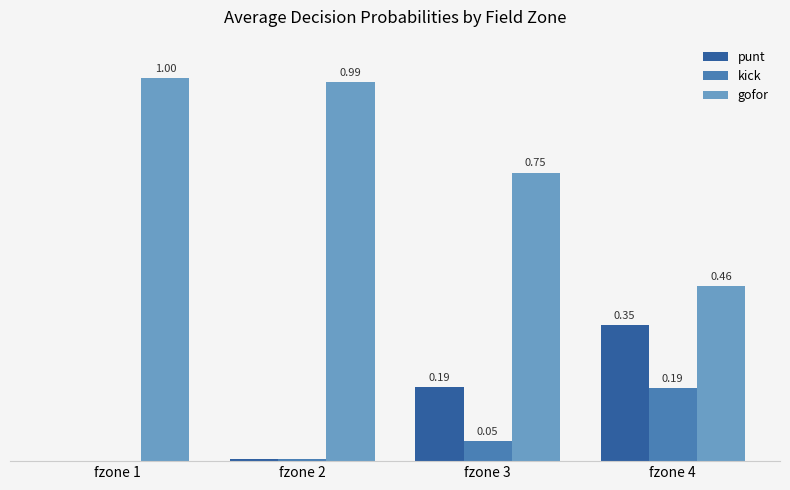

Which series changed the most between fzone 2 and fzone 3?

gofor